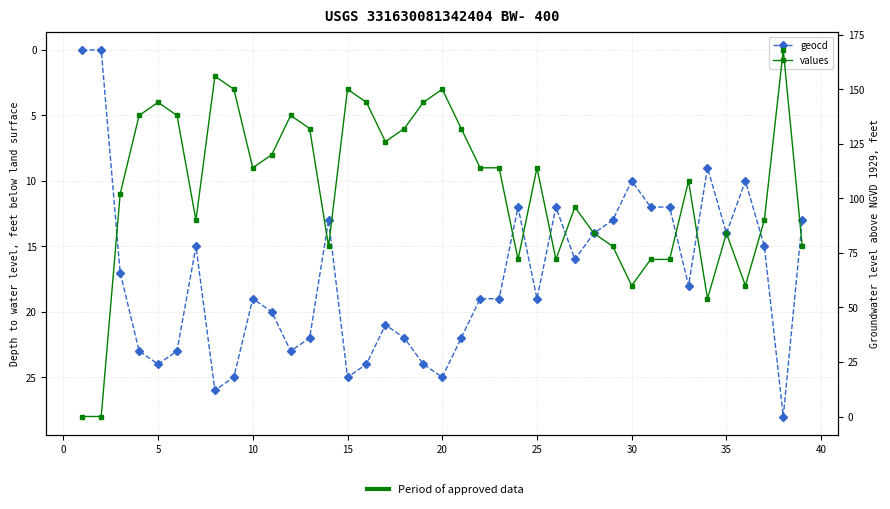

Reading left to right, list all the values displayed in this chart.

geocd: 0	0	17	23	24	23	15	26	25	19	20	23	22	13	25	24	21	22	24	25	22	19	19	12	19	12	16	14	13	10	12	12	18	9	14	10	15	28	13
values: 0	0	102	138	144	138	90	156	150	114	120	138	132	78	150	144	126	132	144	150	132	114	114	72	114	72	96	84	78	60	72	72	108	54	84	60	90	168	78